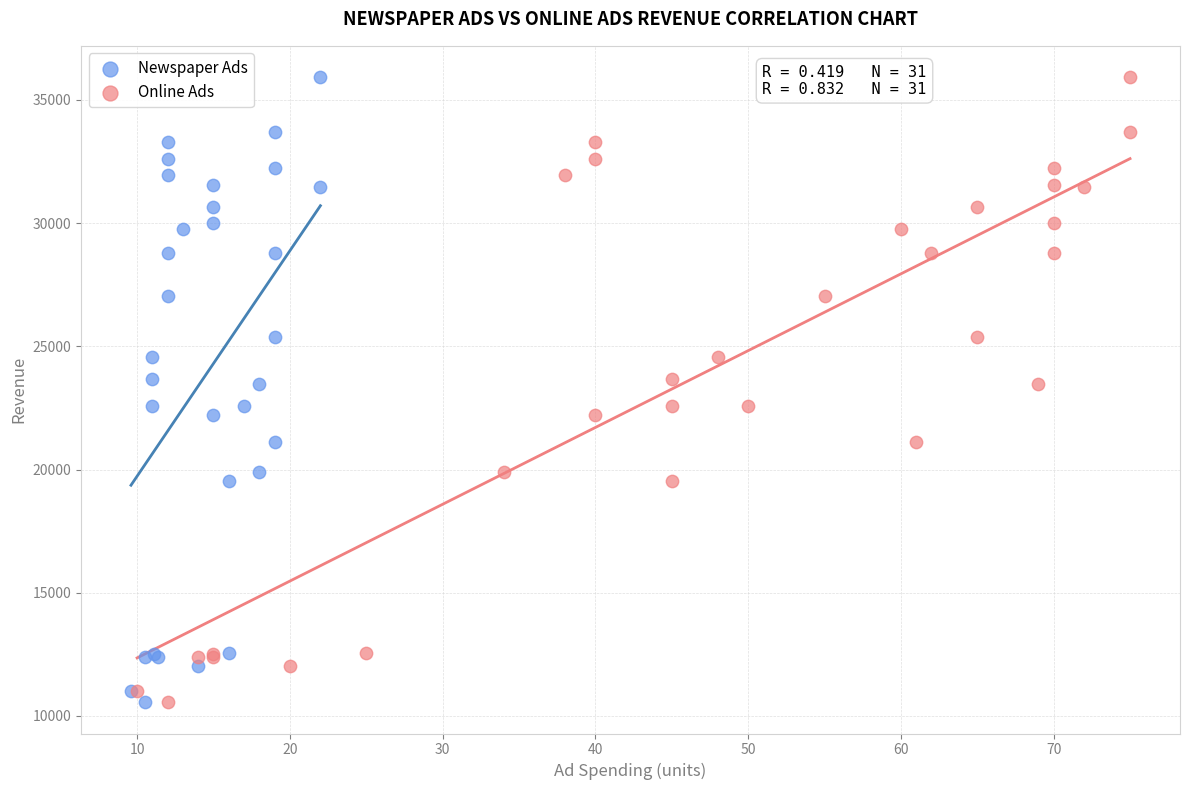

What are all the series names shown in the legend?

Newspaper Ads, Online Ads